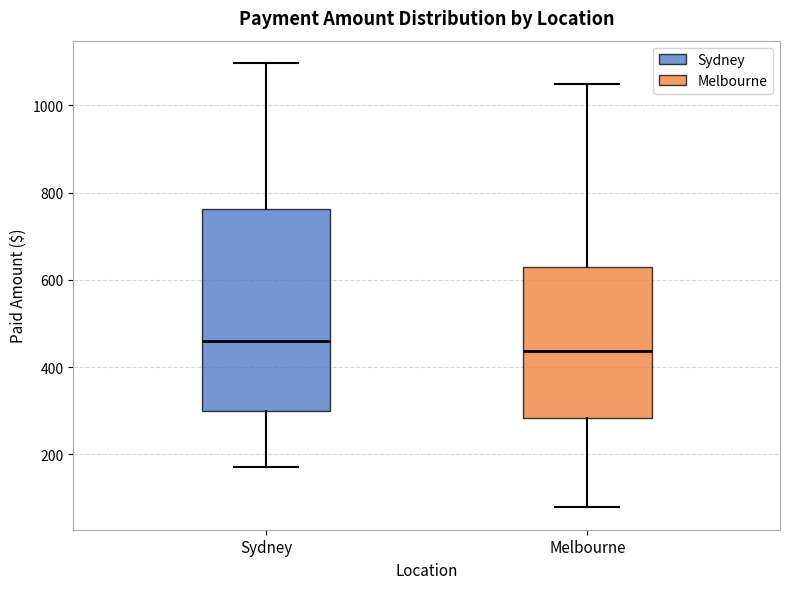

Reading left to right, transcribe this box plot: for each box, give where its median line is, the range the box spans, and where its two whiskers end, as read against the y-axis. The values are not printed on the chart, so give them approximately, as read against the axis.

Sydney: median 460, box 300 to 760, whiskers 180 to 1100
Melbourne: median 440, box 280 to 620, whiskers 80 to 1040